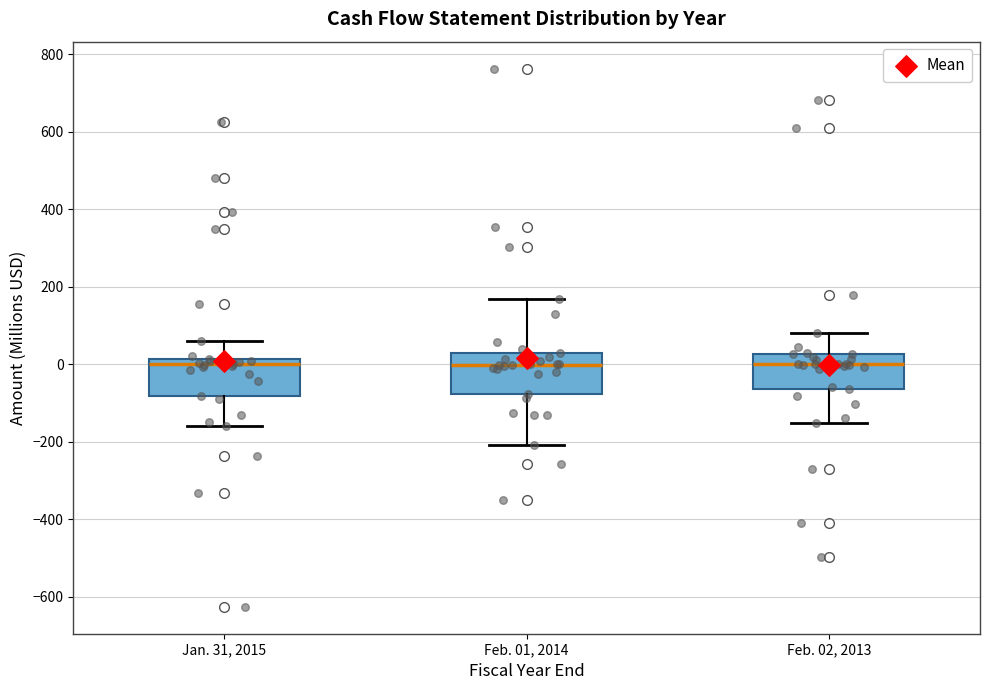

Reading left to right, transcribe this box plot: for each box, give where its median line is, the range the box spans, and where its two whiskers end, as read against the y-axis. The values are not printed on the chart, so give them approximately, as read against the axis.

Jan. 31, 2015: median 0, box -80 to 20, whiskers -160 to 60
Feb. 01, 2014: median 0, box -80 to 20, whiskers -200 to 160
Feb. 02, 2013: median 0, box -60 to 20, whiskers -160 to 80